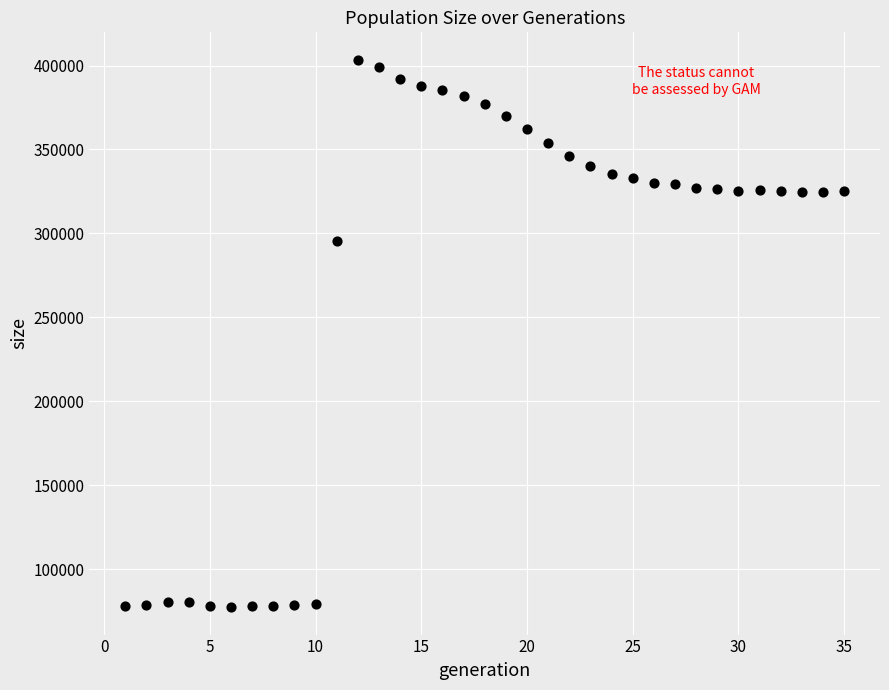

What Y value in the scatter plot is closest to 240409?

295651